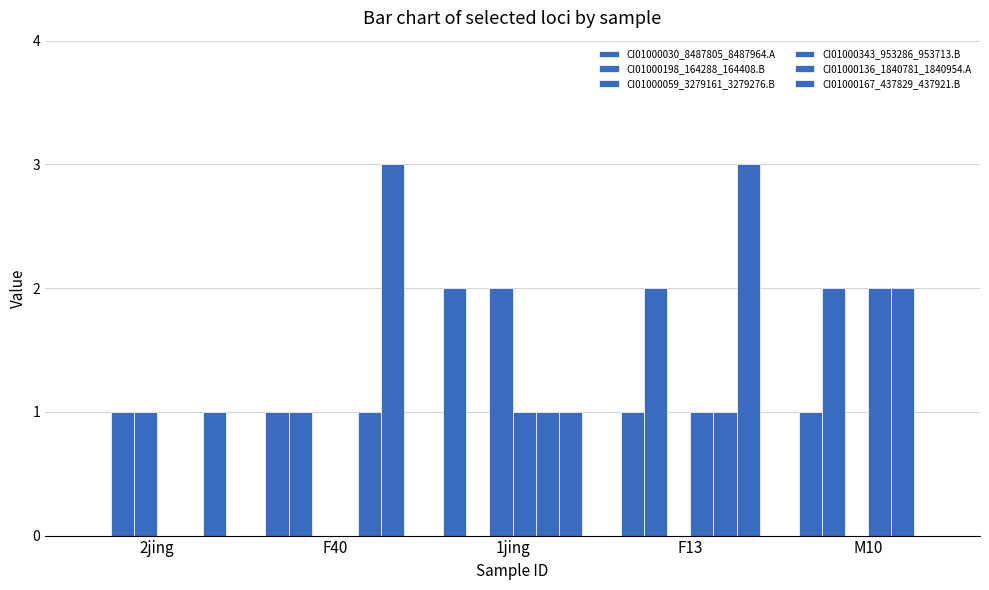

Are the bars grouped side by side (vs. stacked)?

Yes